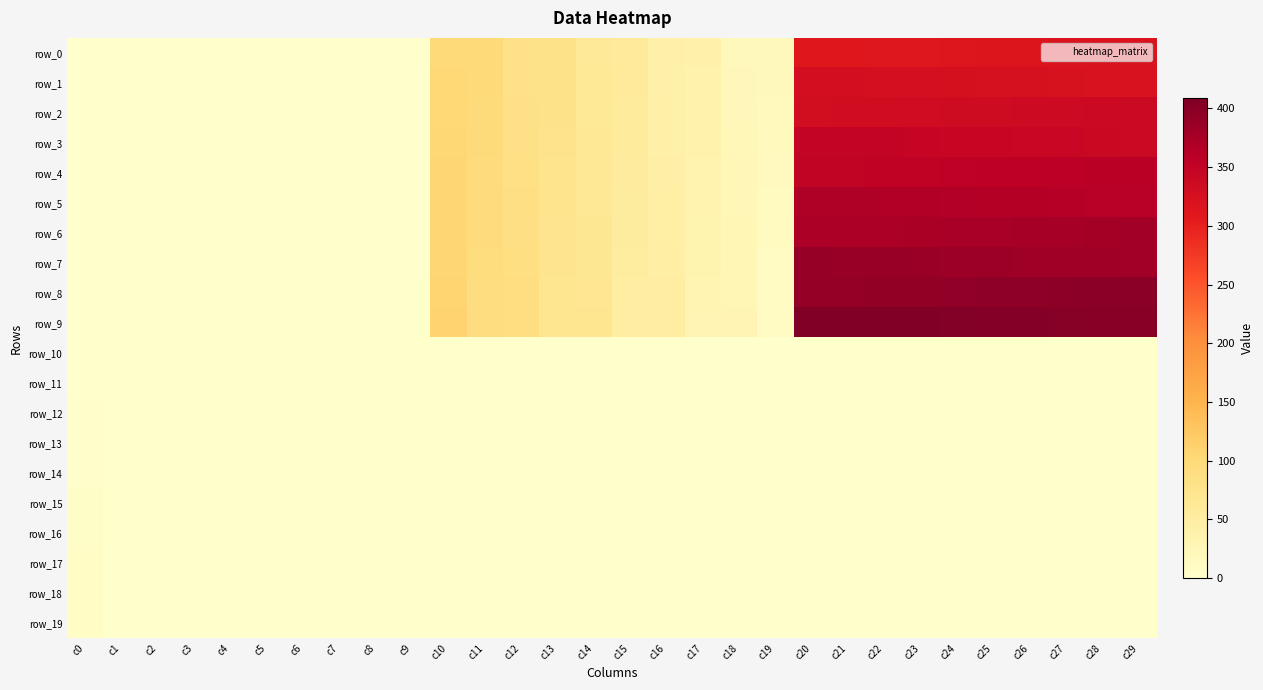

Which category has the lowest value across all series?

c0